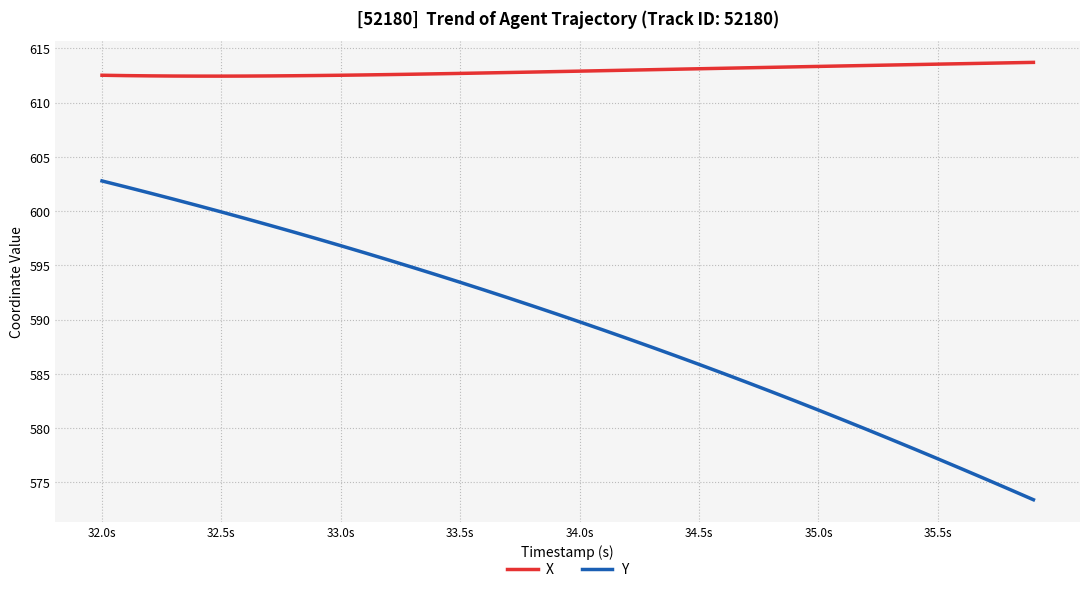

True or false: X and Y intersect in this chart.

False